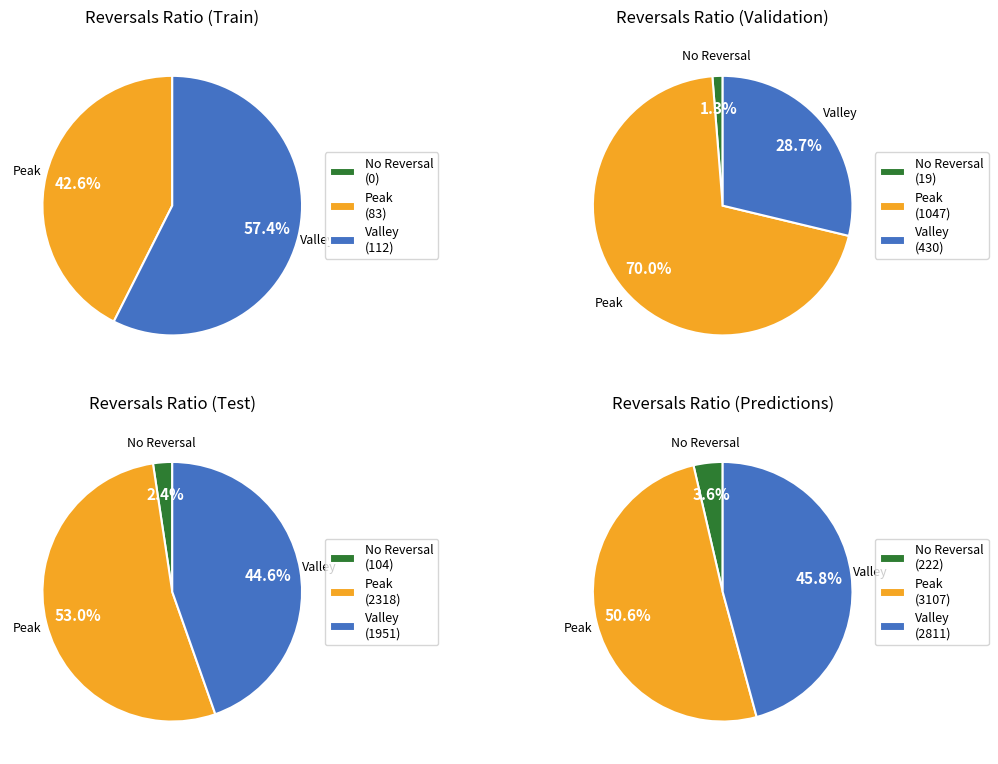

True or false: 9 accounts for 25% of the total.

False